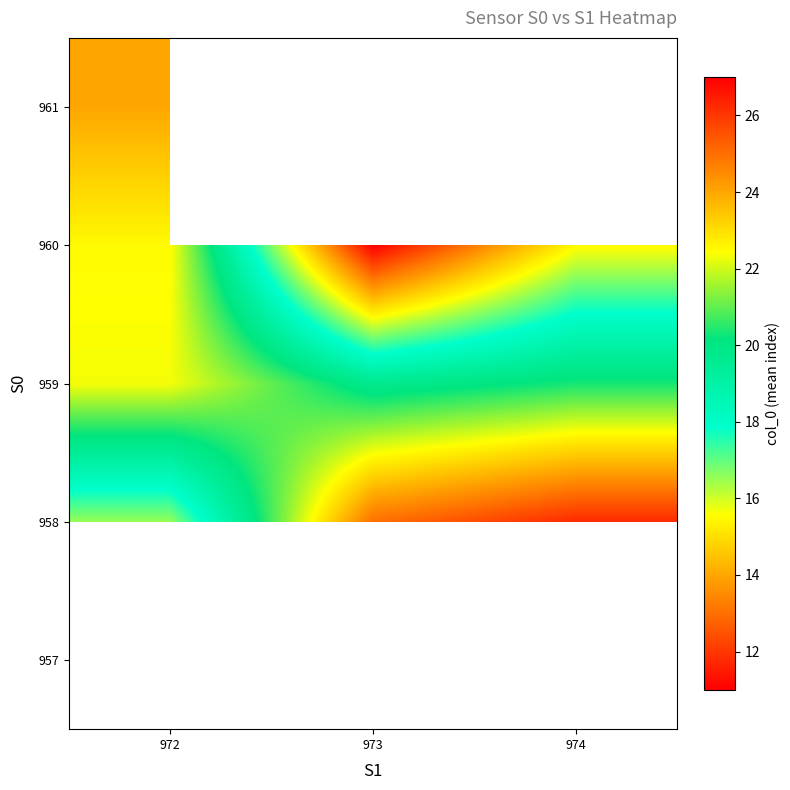

Where is 961 nearest to the value 24?

972